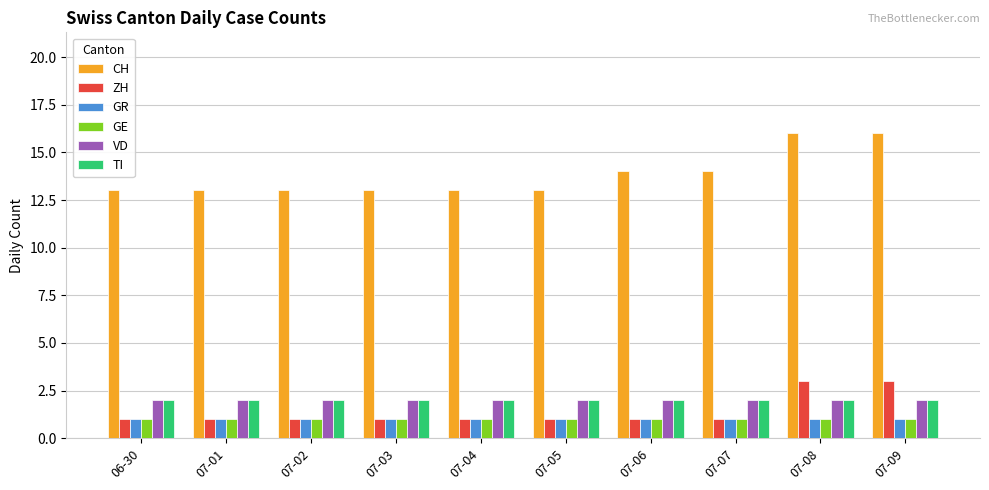

The value of TI at 07-08 is 2. True or false?

True